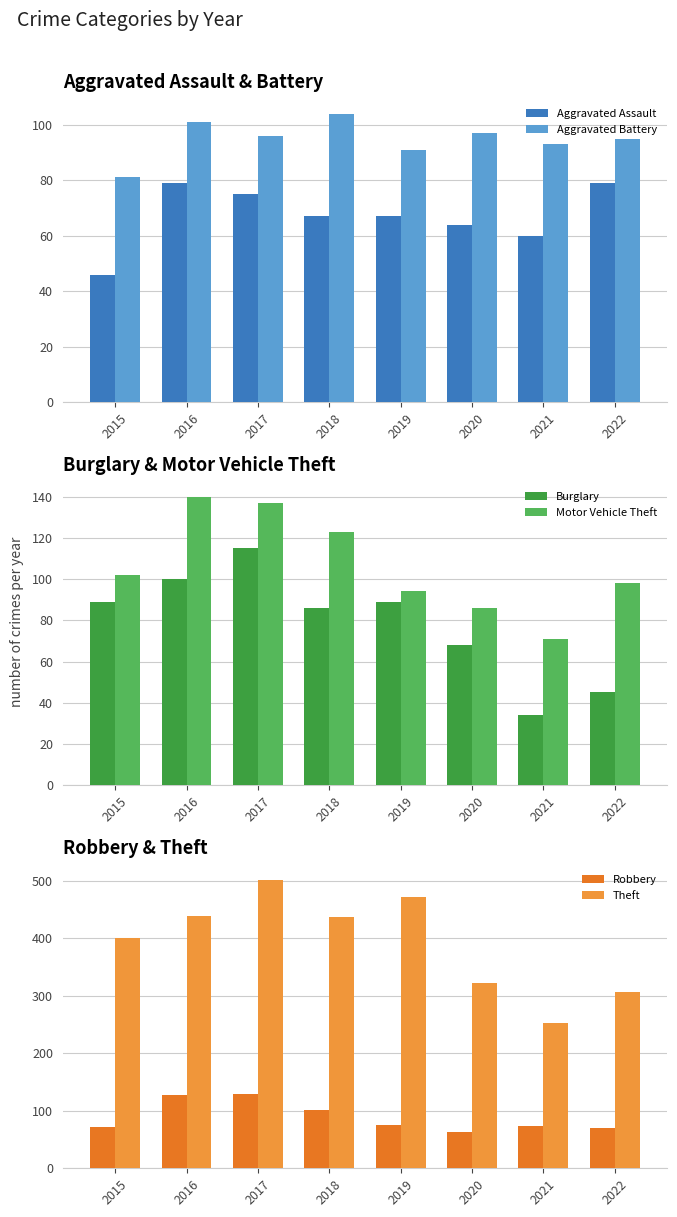

Is the value of Aggravated Assault at 2018 greater than the value of Robbery at 2016?

No